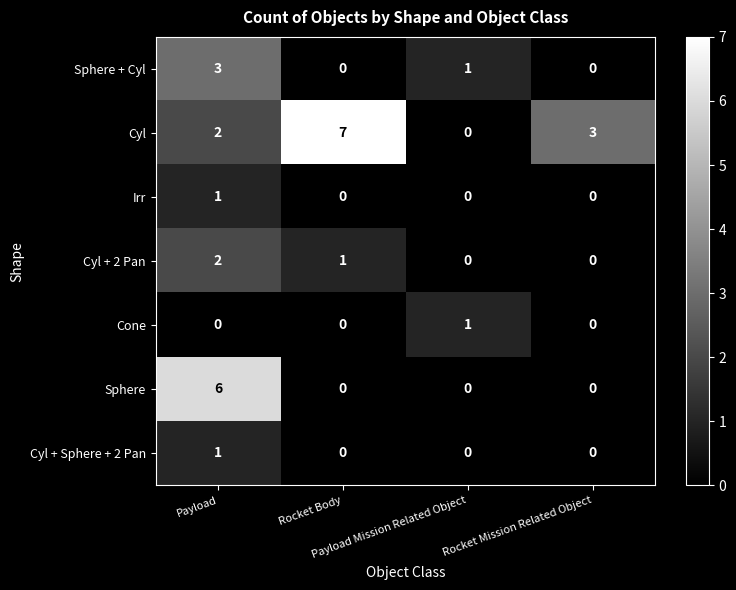

How many data points does each series have?

4